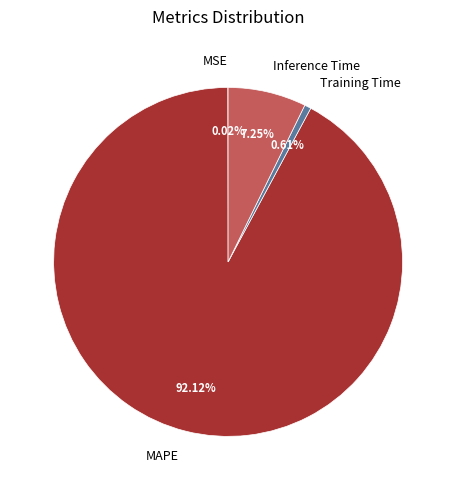

To the nearest percent, what percentage of the pie is Inference Time?

7%